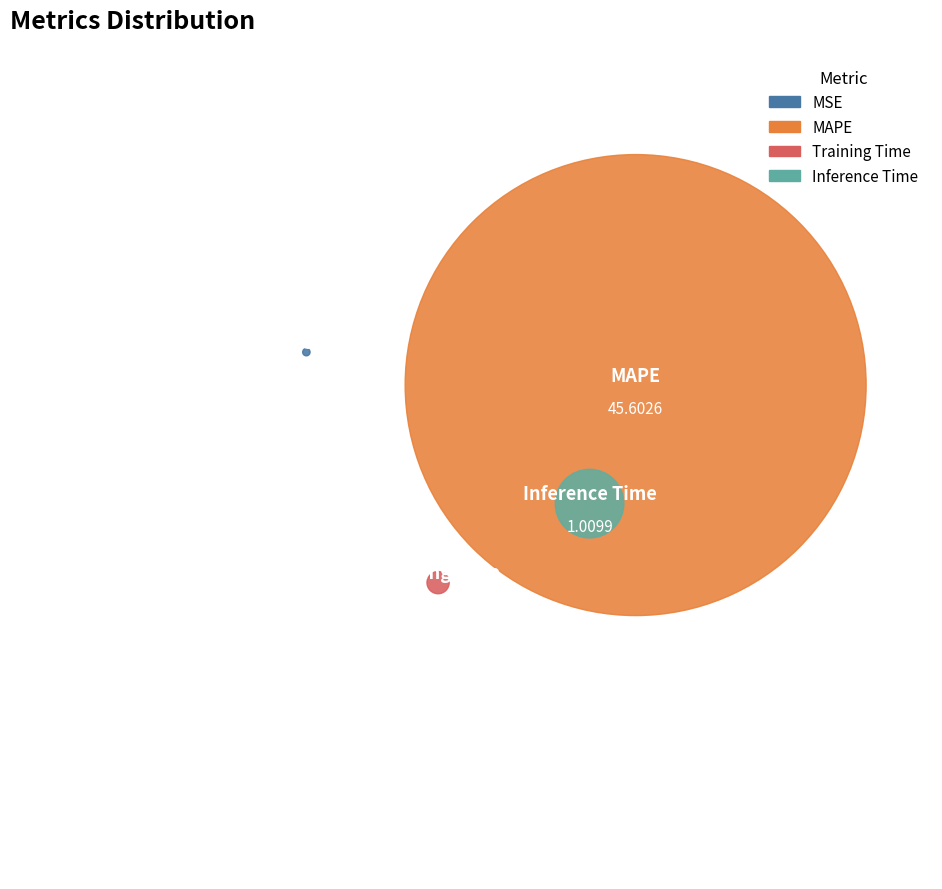

To the nearest percent, what portion does Inference Time represent?

2%